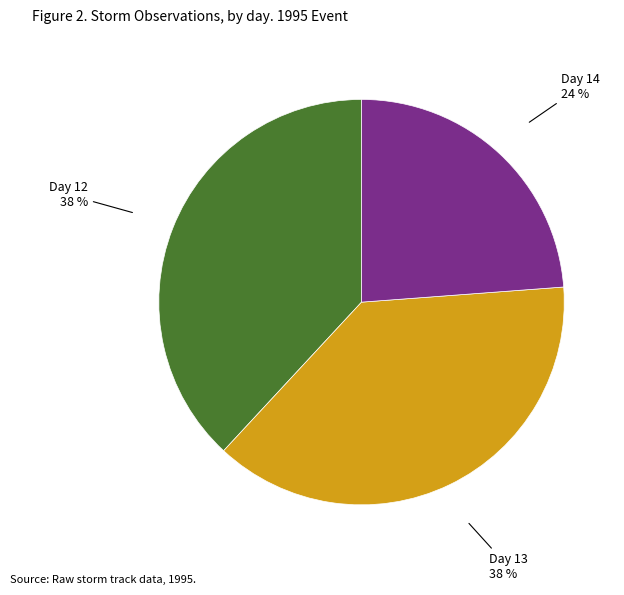

To the nearest percent, what is the average slice percentage?

33%